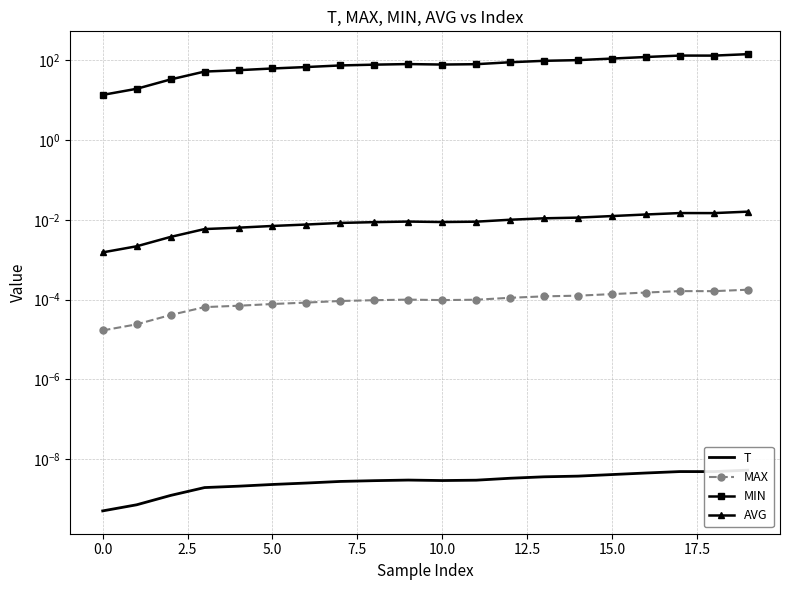

Between 12.5 and 11, which series saw the biggest shift?

MIN